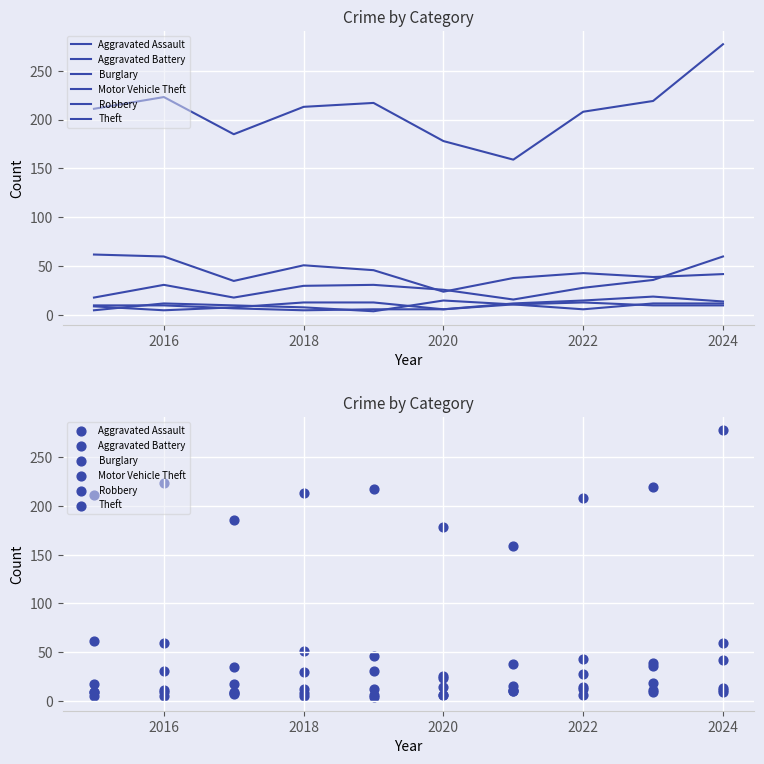

Which series has the widest spread of Y values?

Theft